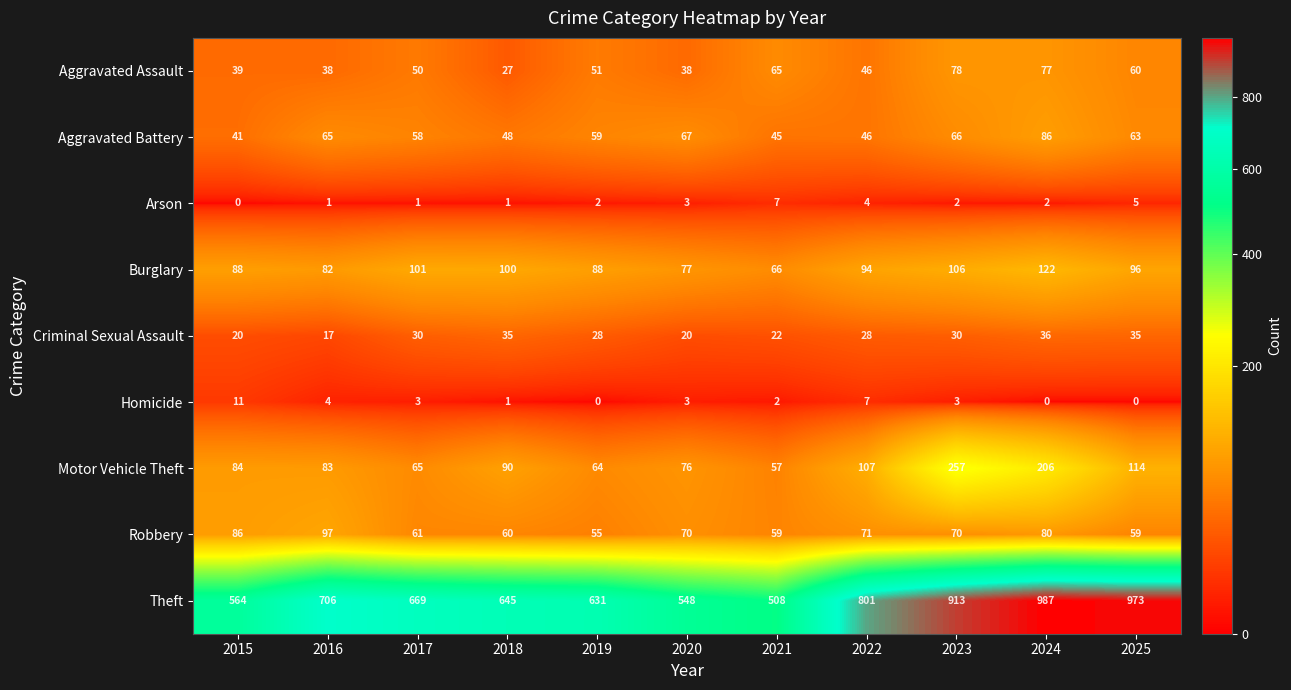

What is the sum of the Motor Vehicle Theft values at 2025 and 2021?

171